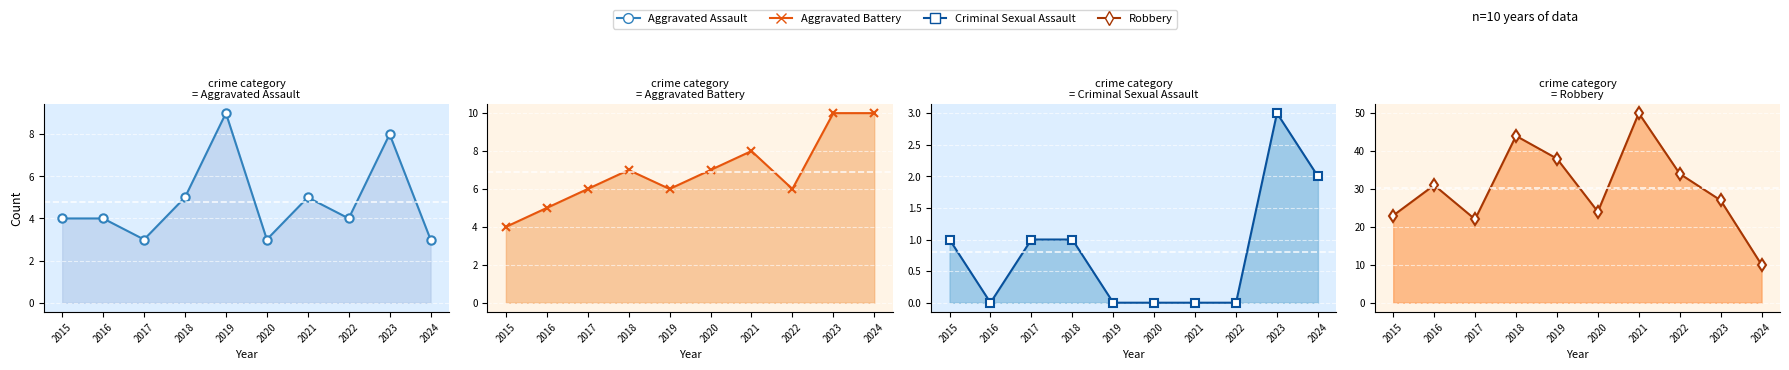

How many distinct data groups are displayed?

4